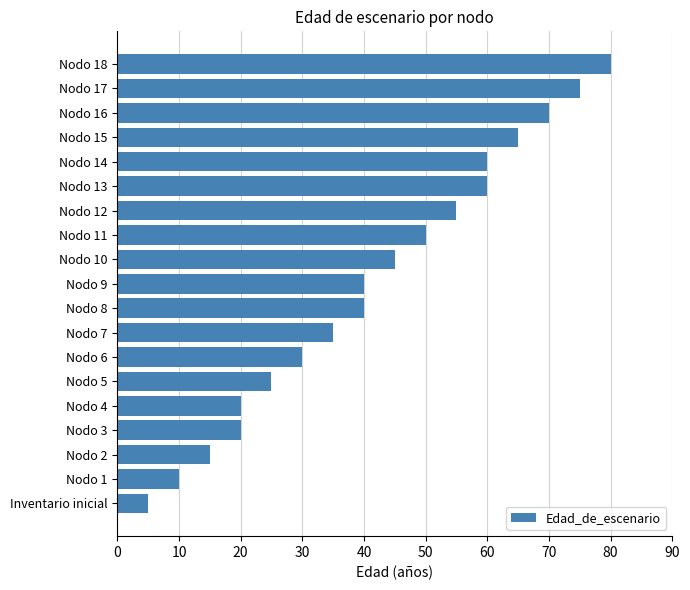

Reading bottom to top, transcribe all the data shown in this chart.

5	10	15	20	20	25	30	35	40	40	45	50	55	60	60	65	70	75	80